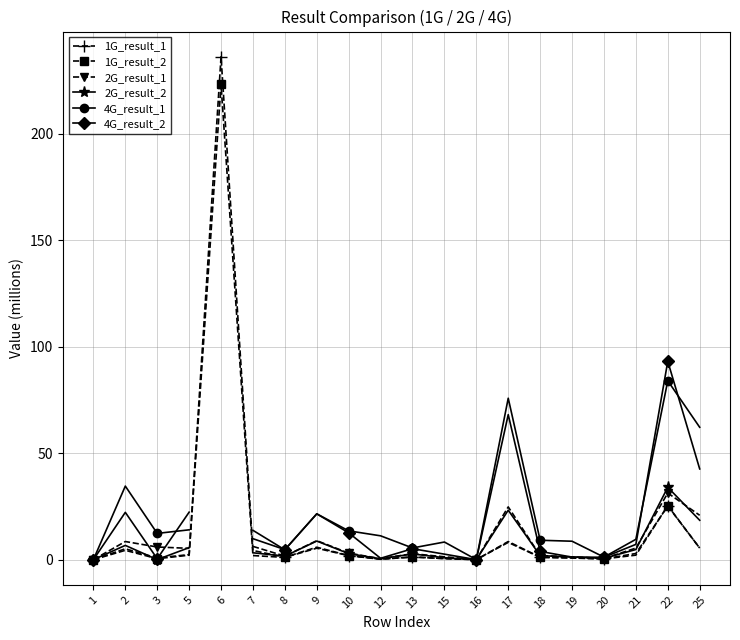

Which series has the largest range (max minus min)?

1G_result_1